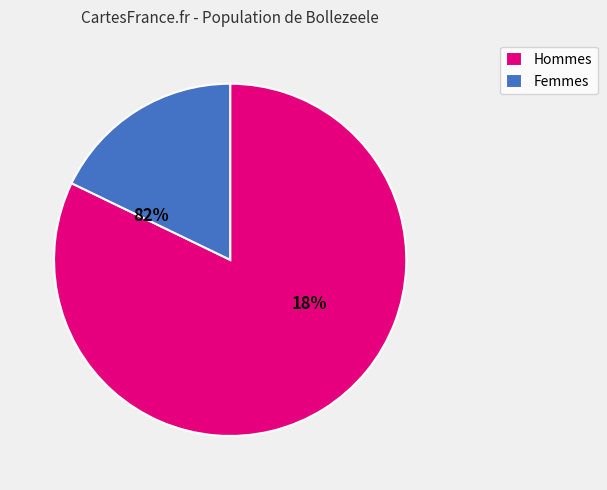

Does signal segment 9 represent more than half of the total?

No